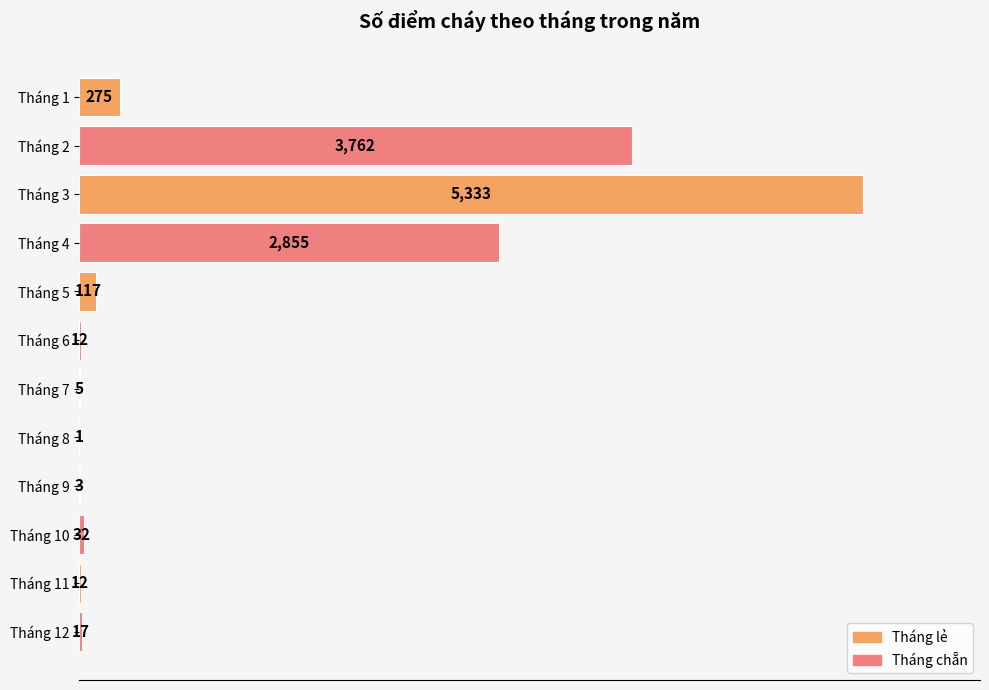

What is the sum of all values?

12424